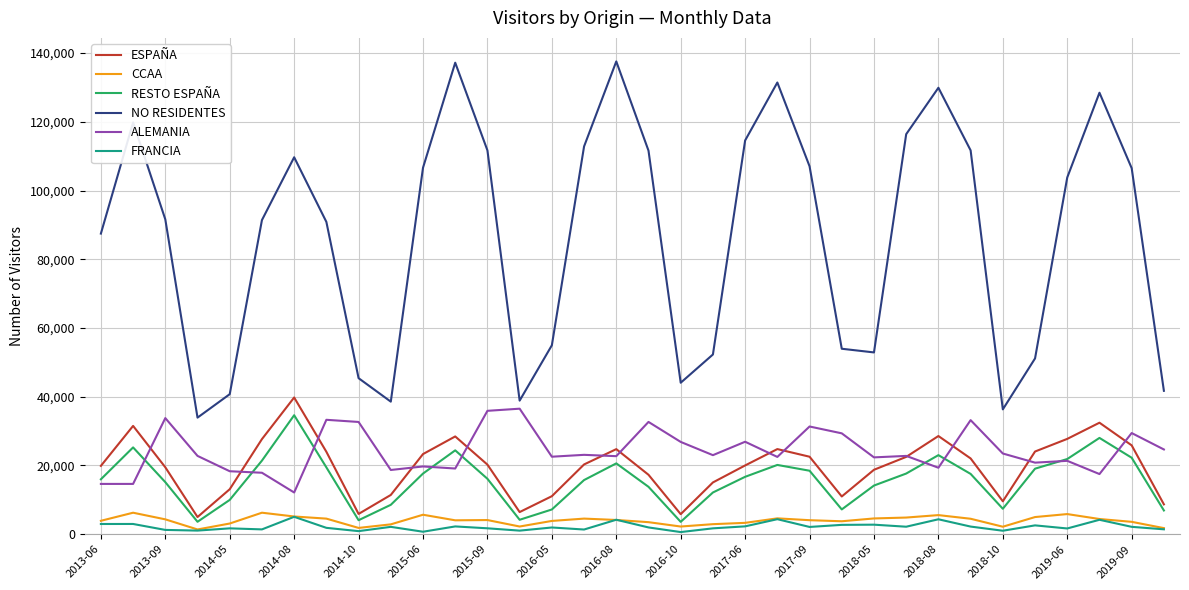

Which series has the largest range (max minus min)?

NO RESIDENTES